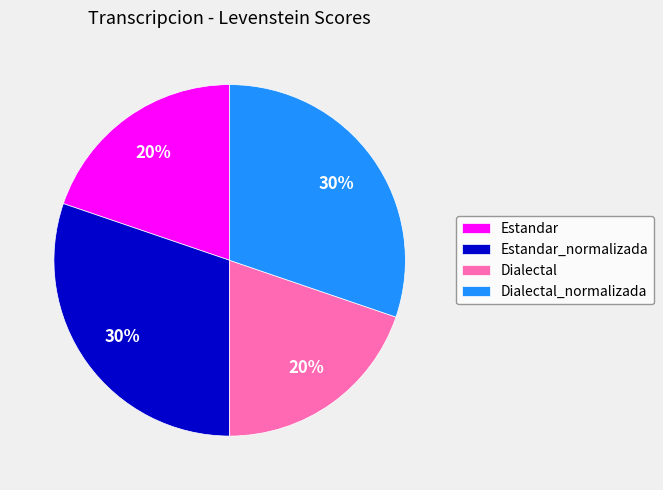

What percentage is the Dialectal slice, to the nearest percent?

20%